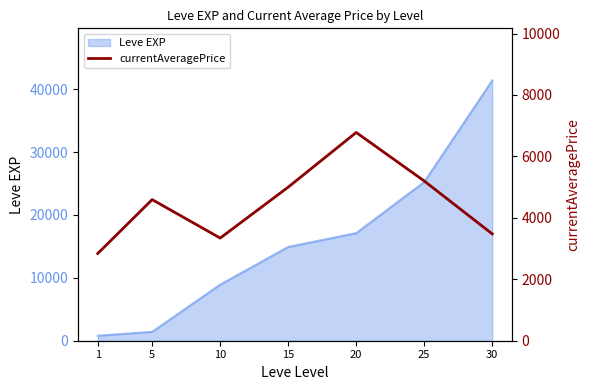

What is the approximate value at 10?

3341.5